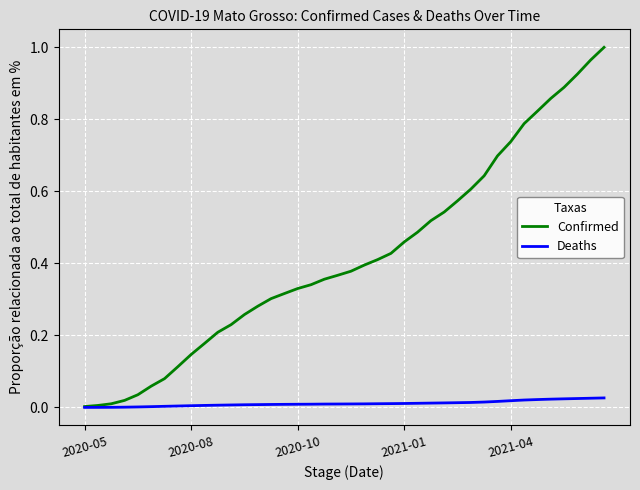

Rank the series by their maximum value, from highest to lowest.

Confirmed, Deaths